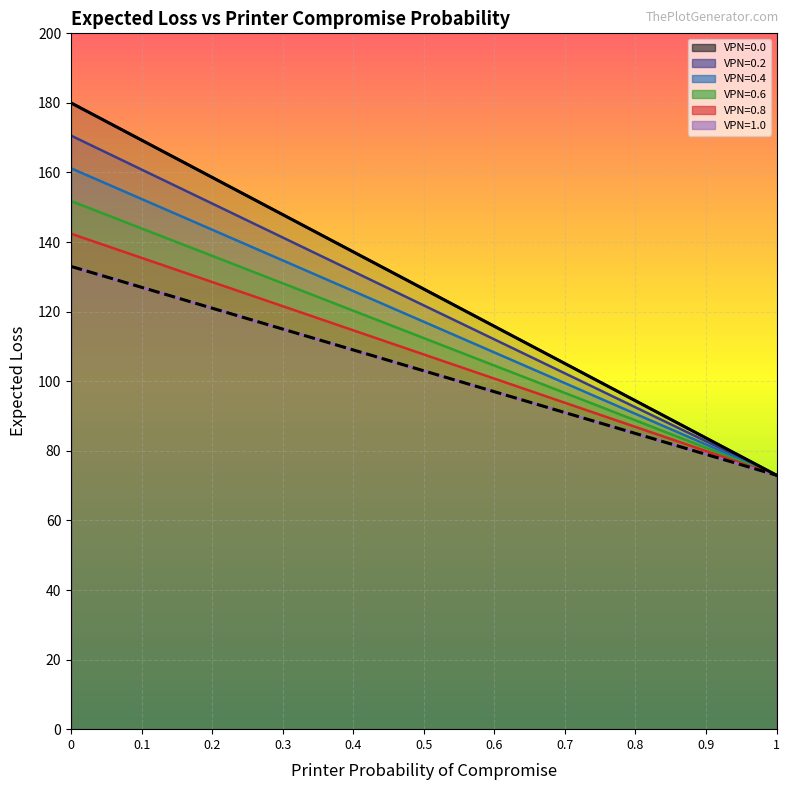

What is the highest value of the VPN=1.0 series?

133.0